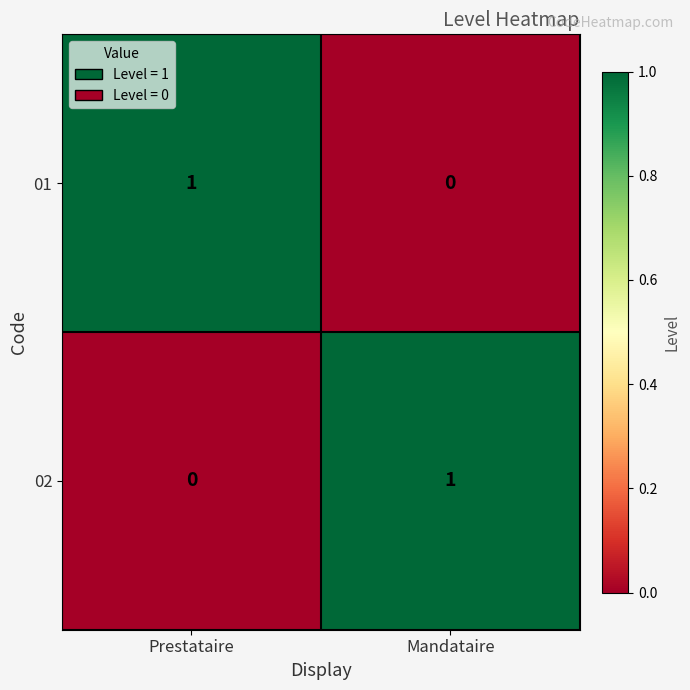

At which label is 01 closest to 0?

Mandataire